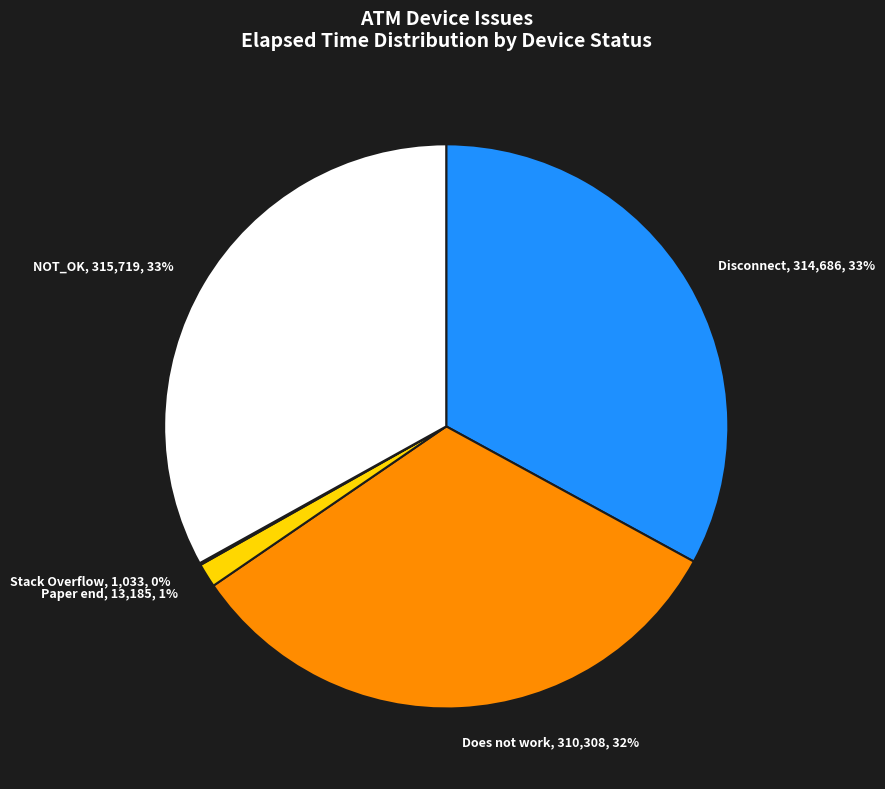

Does Disconnect represent more than half of the total?

No